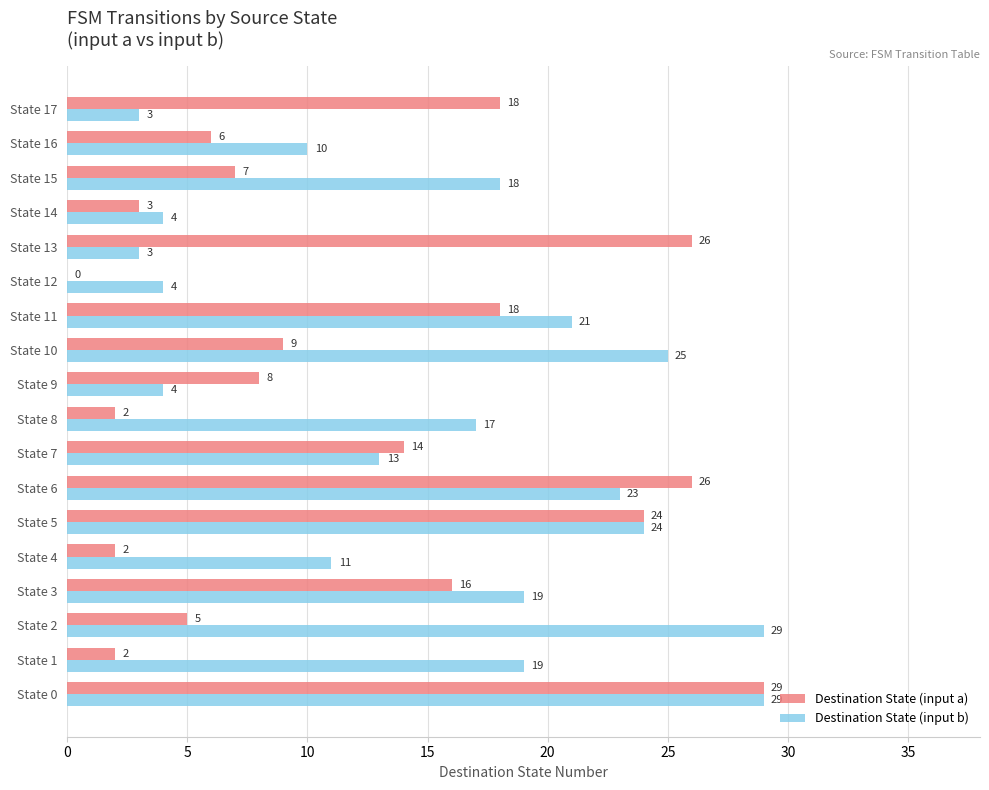

What is the average value of the Destination State (input b) series?

15